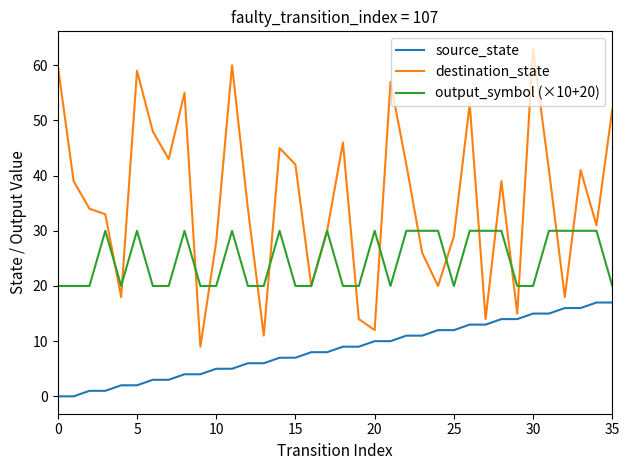

List the series in order of their peak value, lowest first.

source_state, output_symbol (×10+20), destination_state